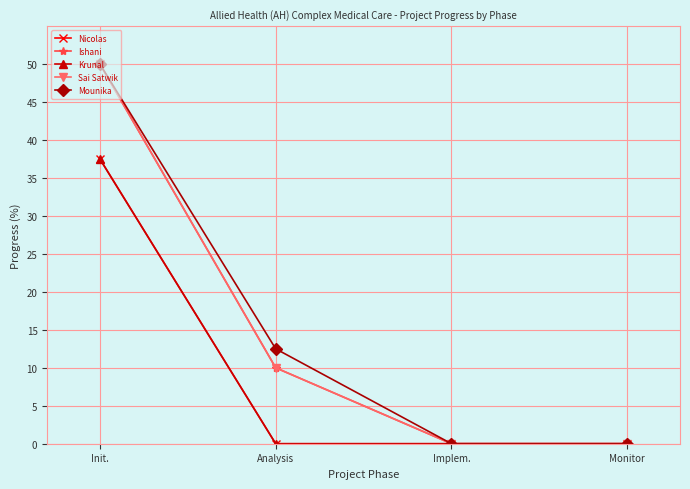

At which label does Sai Satwik first exceed 10?

Init.